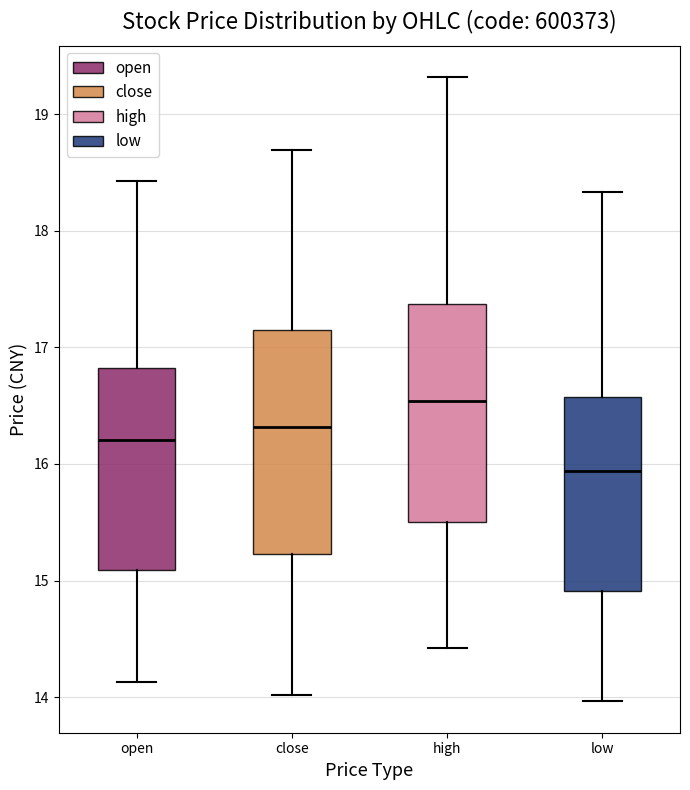

Reading left to right, transcribe this box plot: for each box, give where its median line is, the range the box spans, and where its two whiskers end, as read against the y-axis. The values are not printed on the chart, so give them approximately, as read against the axis.

open: median 16.2, box 15.1 to 16.8, whiskers 14.1 to 18.4
close: median 16.3, box 15.2 to 17.2, whiskers 14.0 to 18.7
high: median 16.5, box 15.5 to 17.4, whiskers 14.4 to 19.3
low: median 15.9, box 14.9 to 16.6, whiskers 14.0 to 18.3